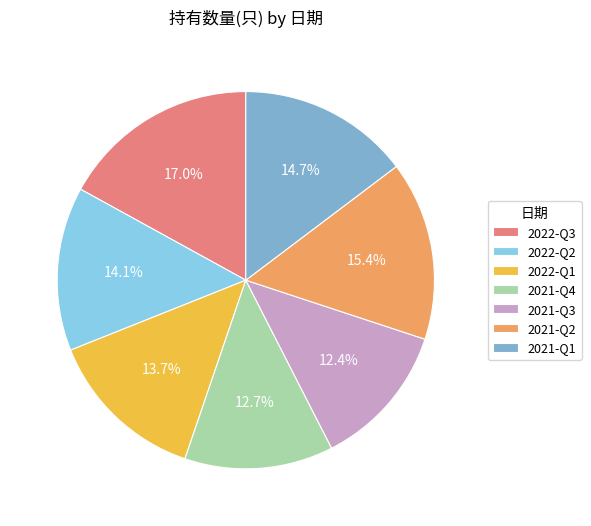

What percentage is the 2022-Q2 slice, to the nearest percent?

14%